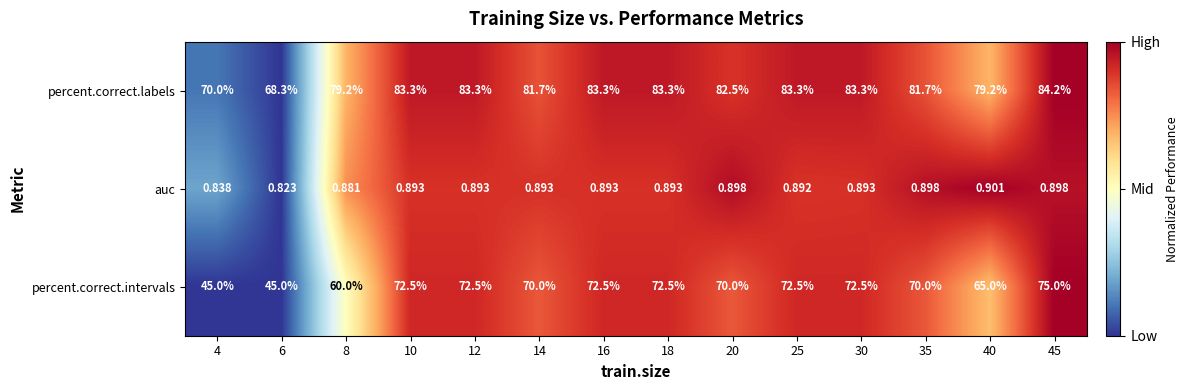

List the series in order of their peak value, lowest first.

auc, percent.correct.intervals, percent.correct.labels